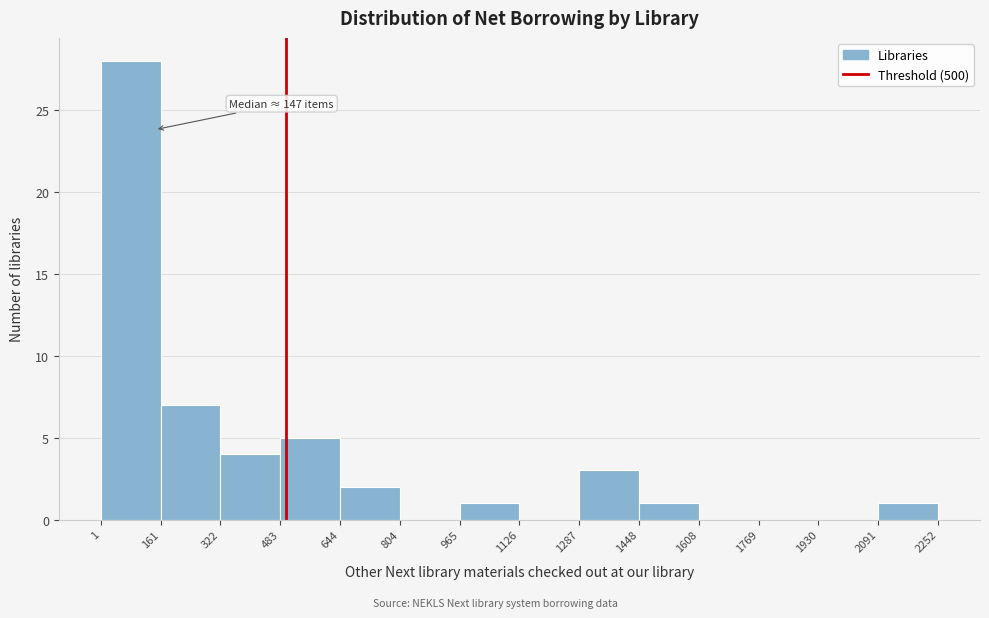

Which range on the x-axis has the tallest bar?

1 to 161